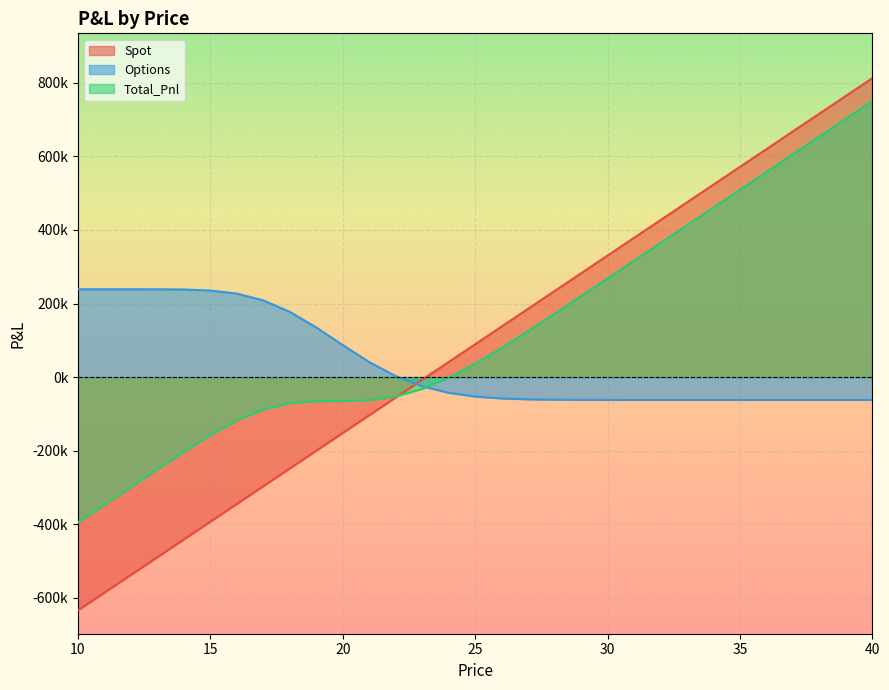

Which series has the largest total across all categories?

Total_Pnl